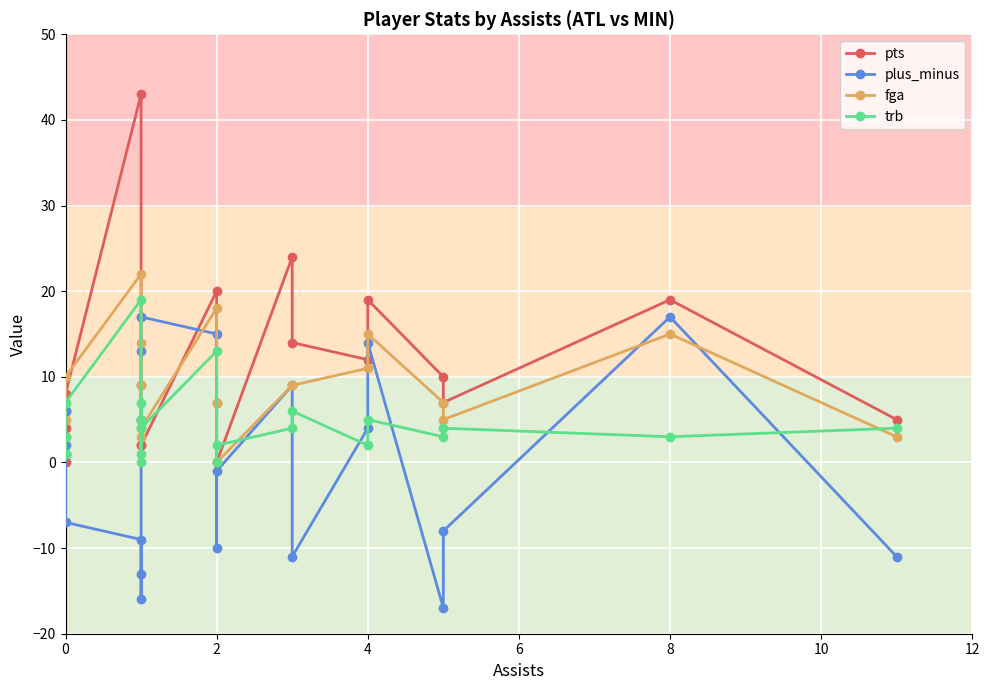

What is the label of the 9th point from the left?

8